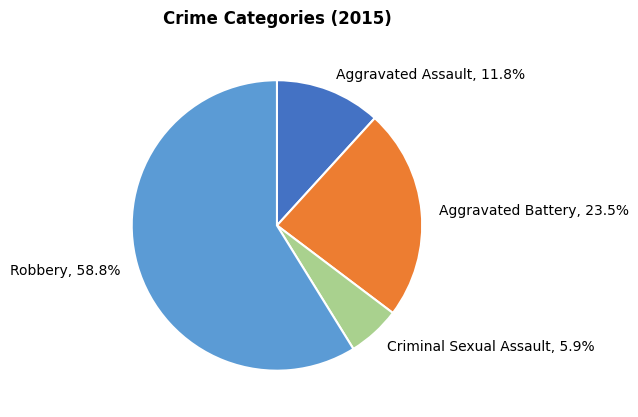

To the nearest percent, what percentage of the pie is Criminal Sexual Assault?

6%